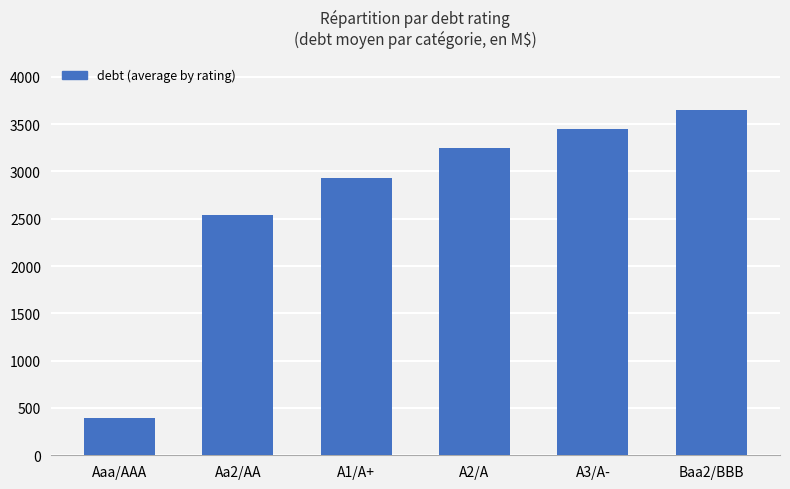

What is the difference between the maximum and minimum values?

3253.4